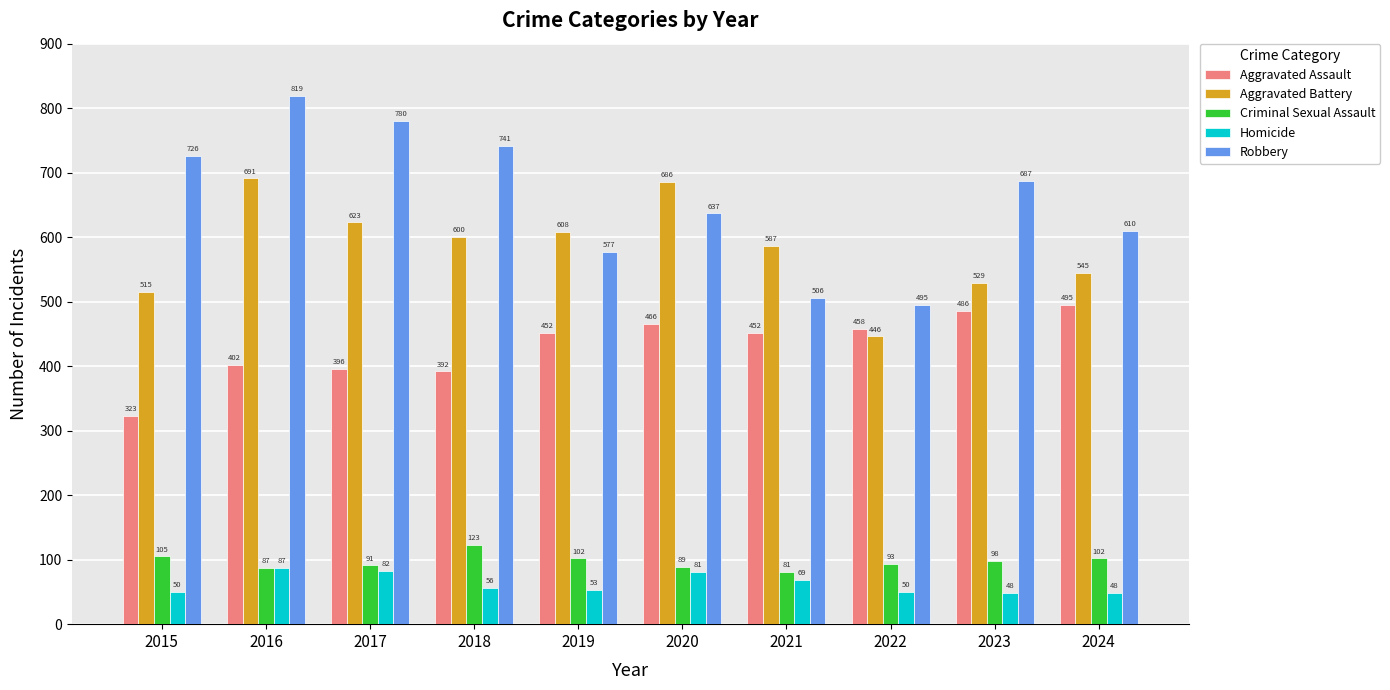

Reading left to right, extract all data points from this chart.

Aggravated Assault: 323	402	396	392	452	466	452	458	486	495
Aggravated Battery: 515	691	623	600	608	686	587	446	529	545
Criminal Sexual Assault: 105	87	91	123	102	89	81	93	98	102
Homicide: 50	87	82	56	53	81	69	50	48	48
Robbery: 726	819	780	741	577	637	506	495	687	610